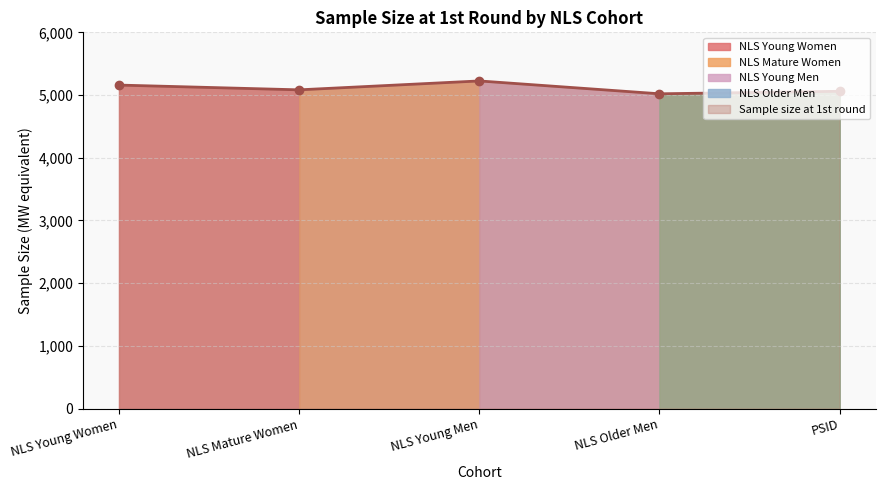

What is the maximum value shown in the chart?

5225